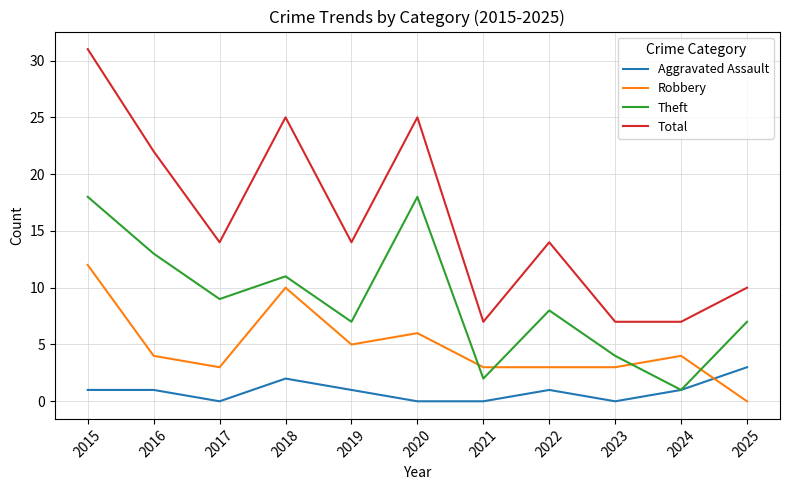

Which series has the widest spread of values?

Total